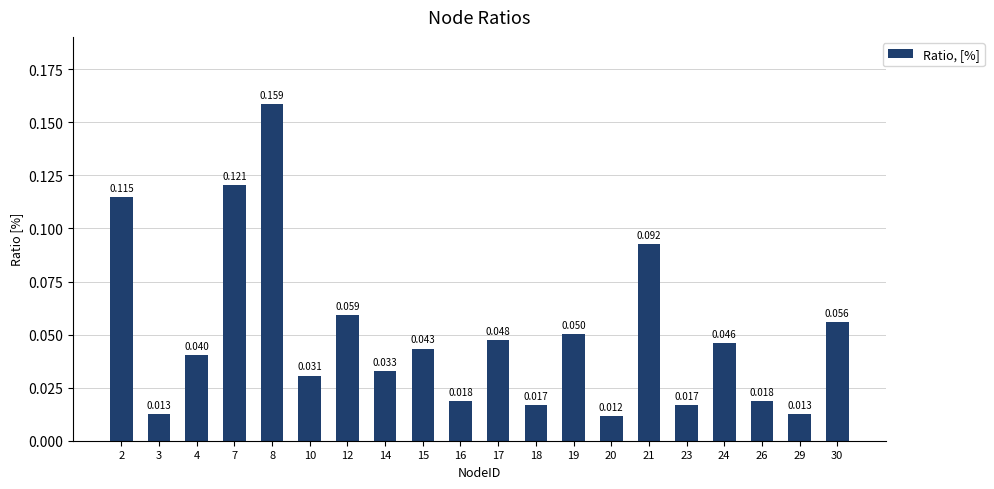

Count the number of data series in this chart.

1